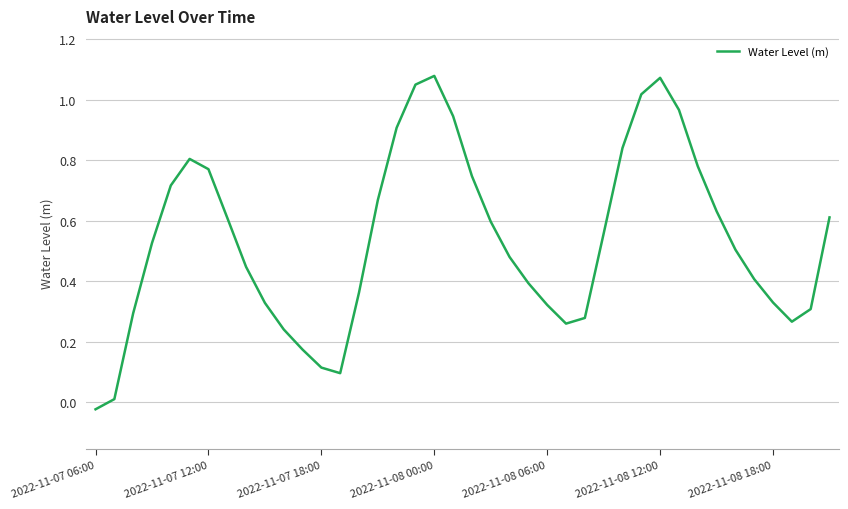

Reading left to right, what are all the values shown in this chart?

-0.0	0.0	0.3	0.5	0.7	0.8	0.8	0.6	0.4	0.3	0.2	0.2	0.1	0.1	0.4	0.7	0.9	1.1	1.1	0.9	0.7	0.6	0.5	0.4	0.3	0.3	0.3	0.6	0.8	1.0	1.1	1.0	0.8	0.6	0.5	0.4	0.3	0.3	0.3	0.6